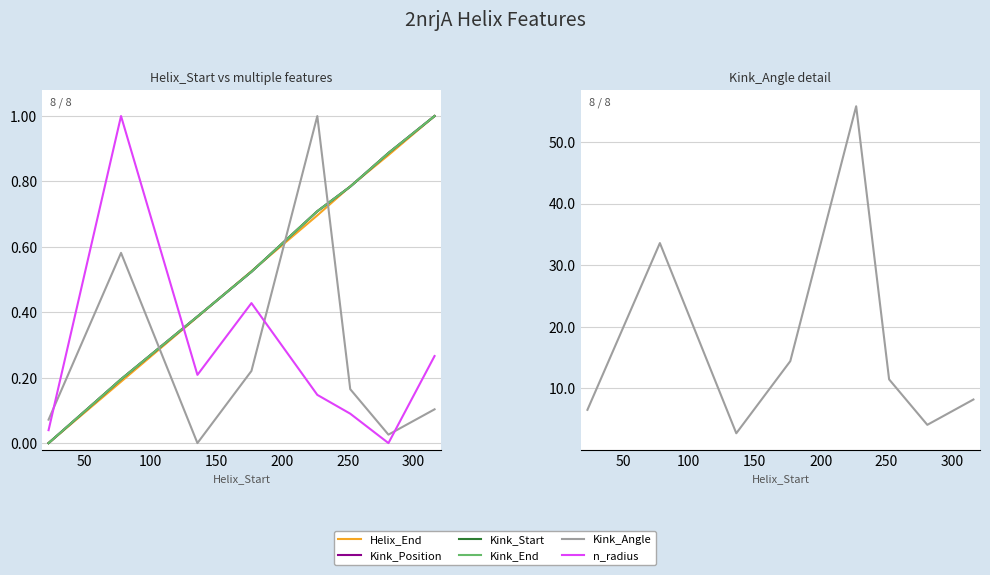

How many times do Helix_End and Kink_Position cross each other?

4